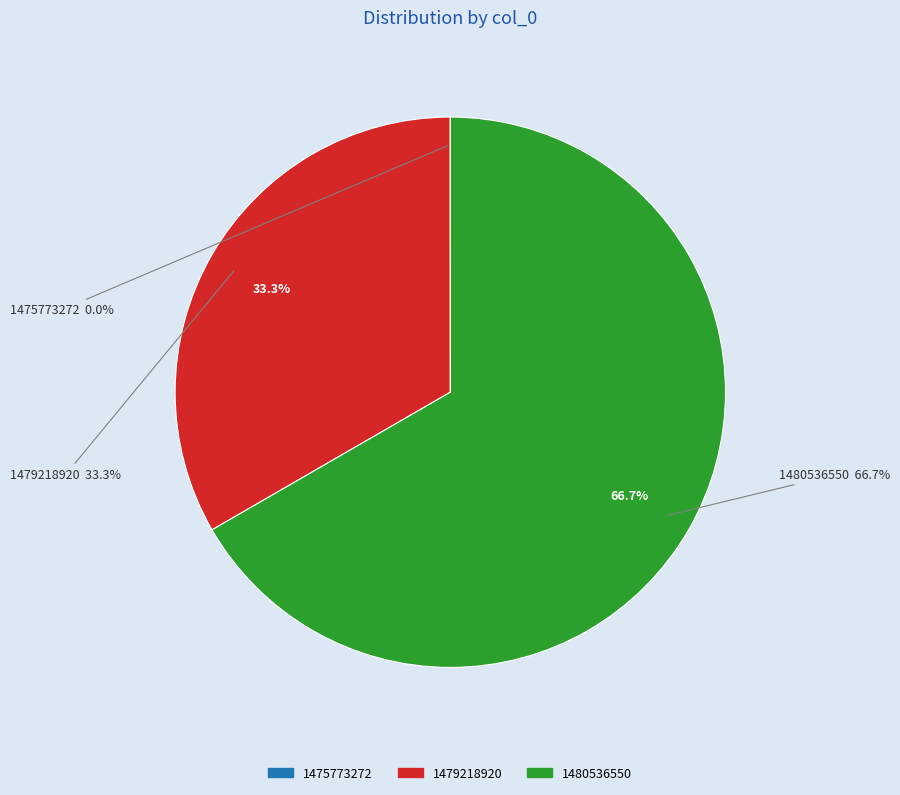

To the nearest percent, what portion does 1479218920 represent?

33%